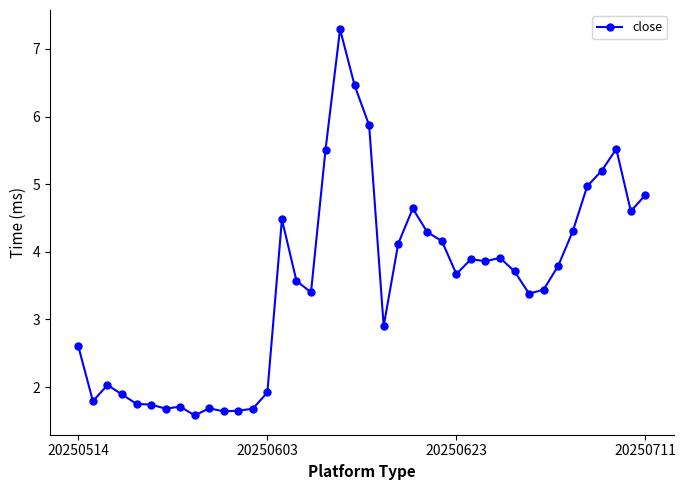

True or false: the data has more than 1 interior local peaks.

True